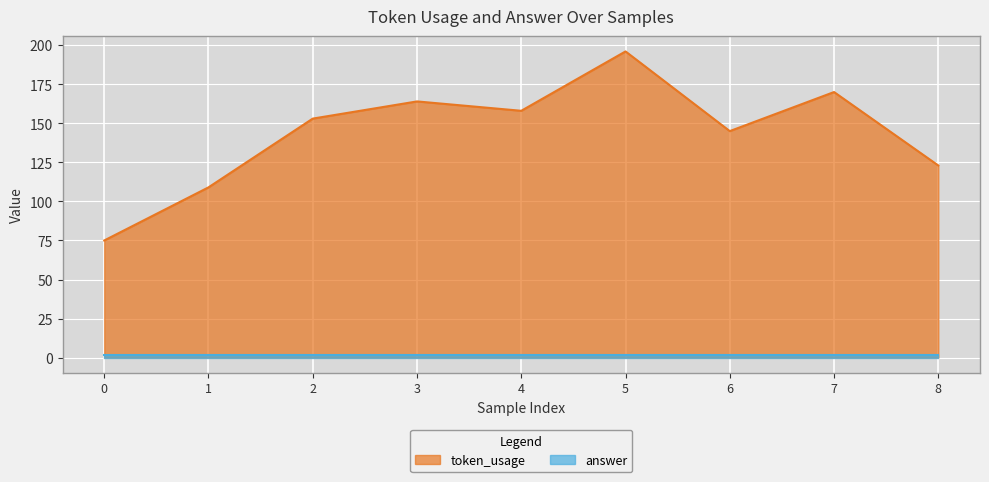

Reading right to left, what are all the values shown in this chart?

123	170	145	196	158	164	153	109	75